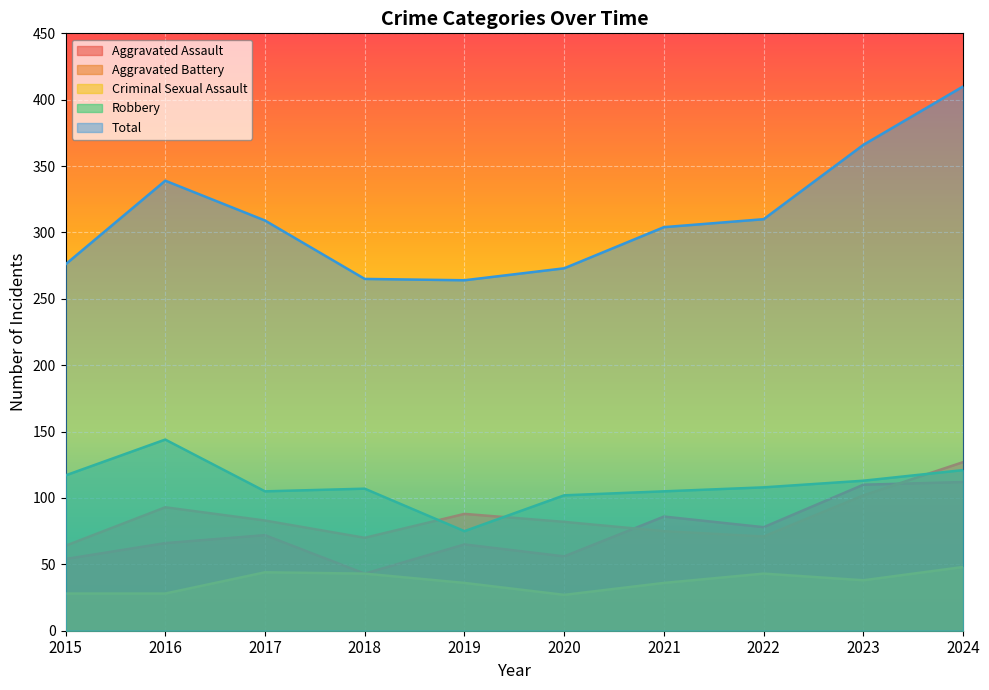

At how many categories does at least one series exceed 349?

2